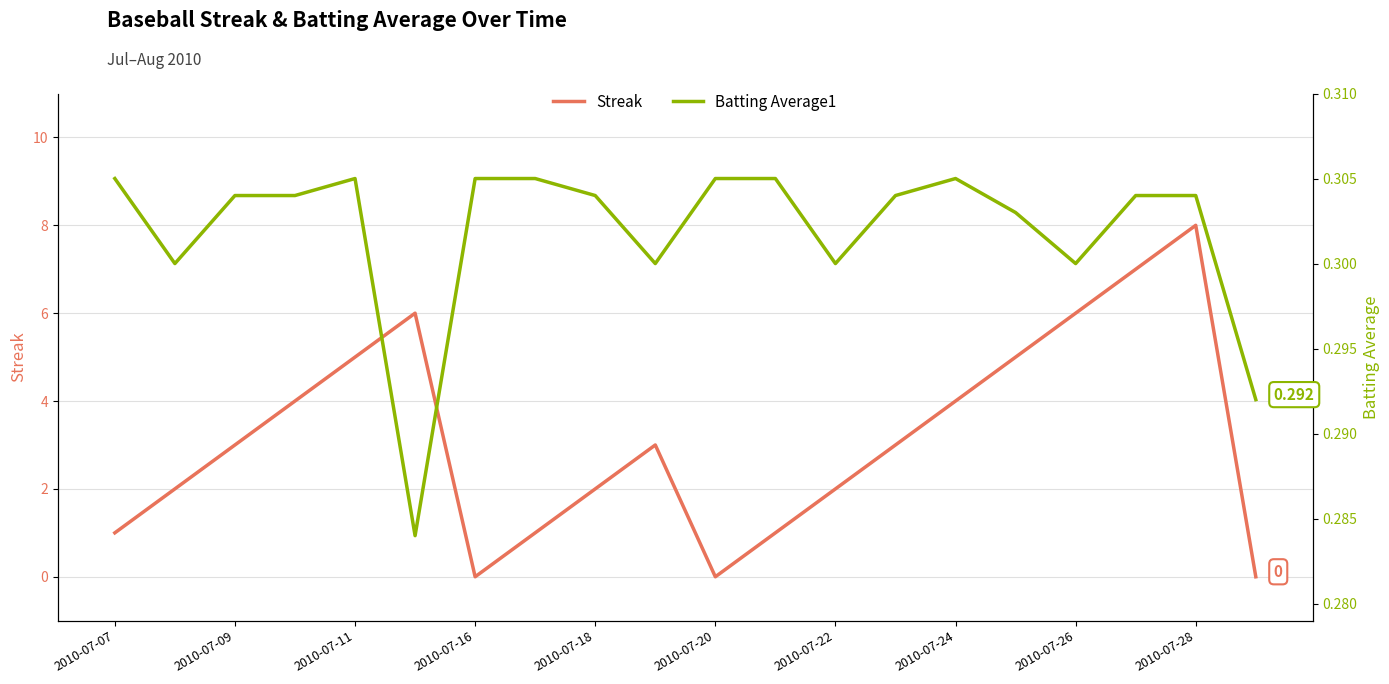

How many times do Streak and Batting Average1 cross each other?

5